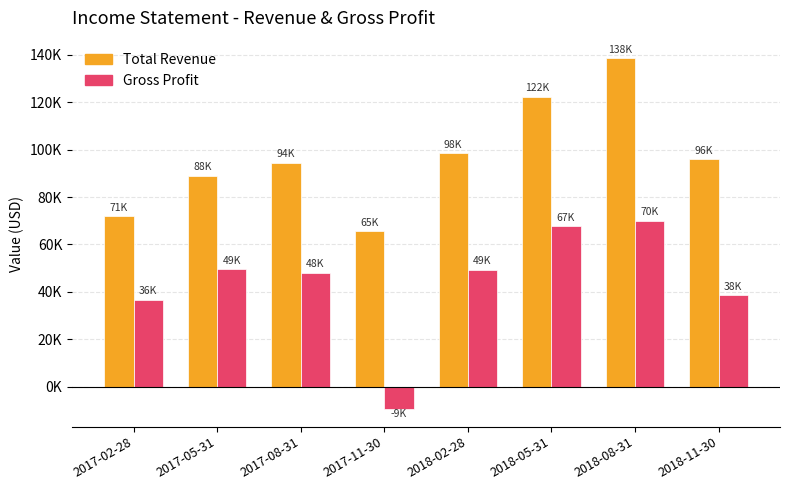

What are all the series names shown in the legend?

Total Revenue, Gross Profit